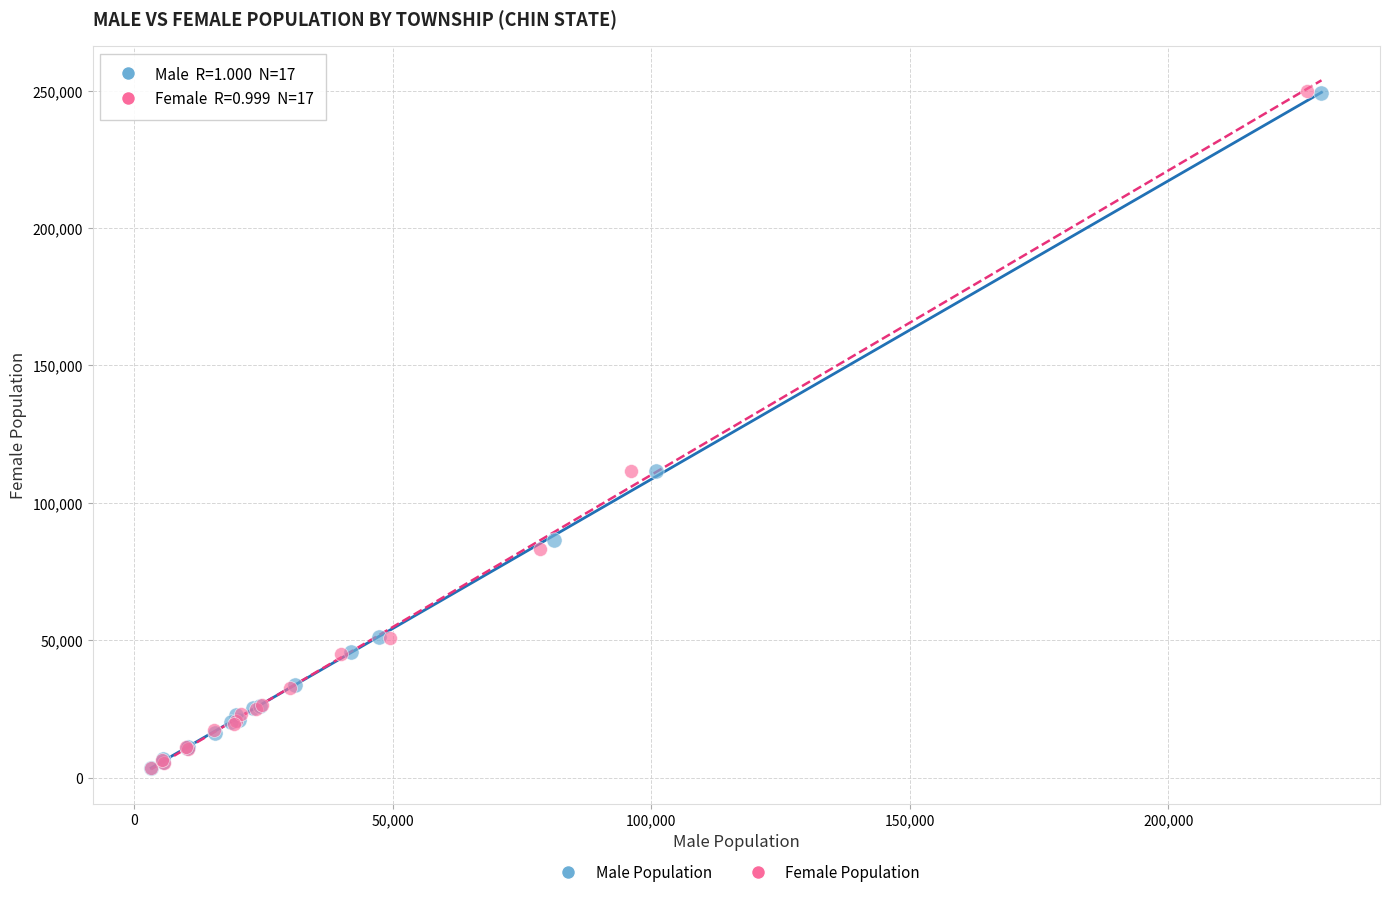

Which series has the widest spread of Y values?

Female Population